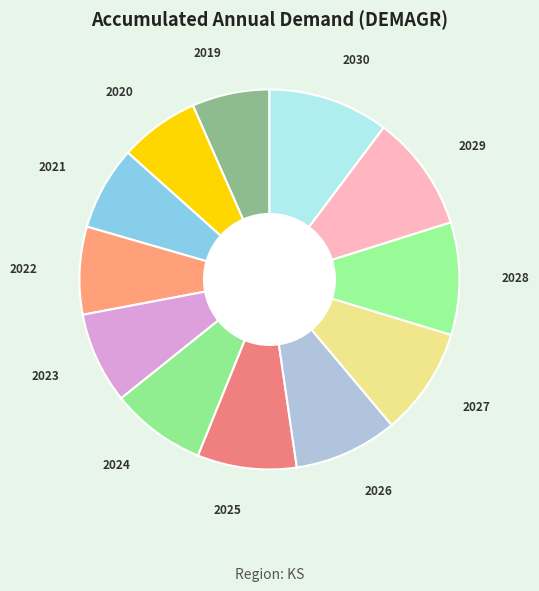

Is it true that 2024 is 17% of the pie?

False